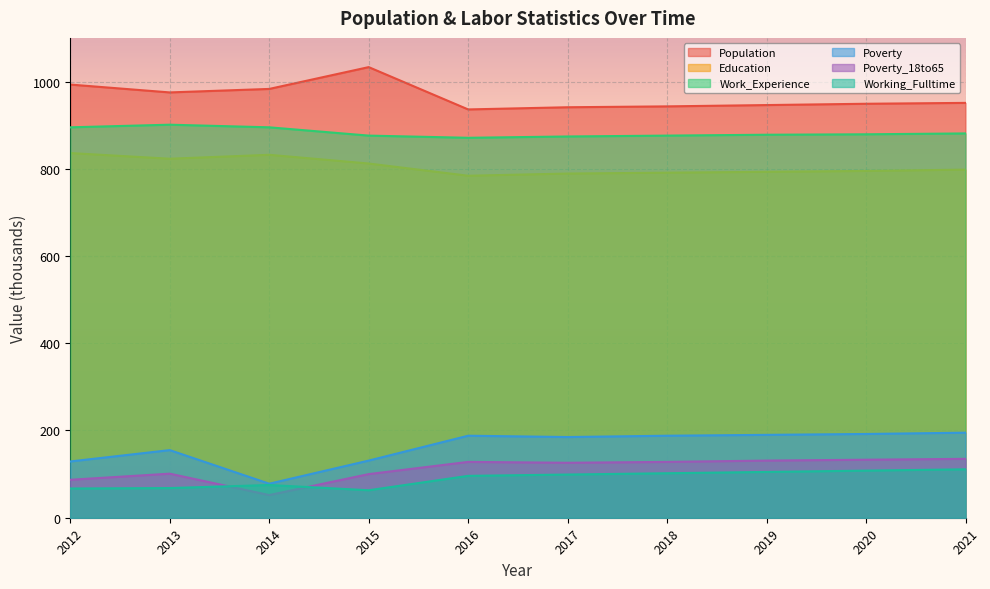

The value of Education at 2020 is 795. True or false?

True